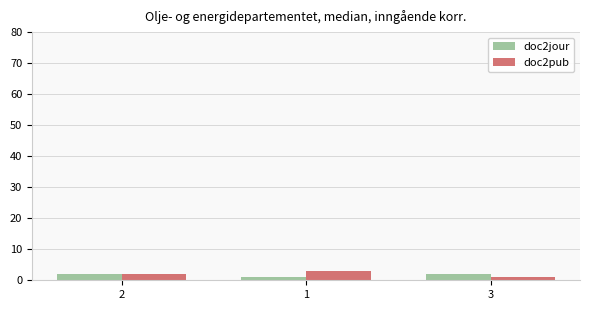

How many data points in doc2pub are less than 2?

1